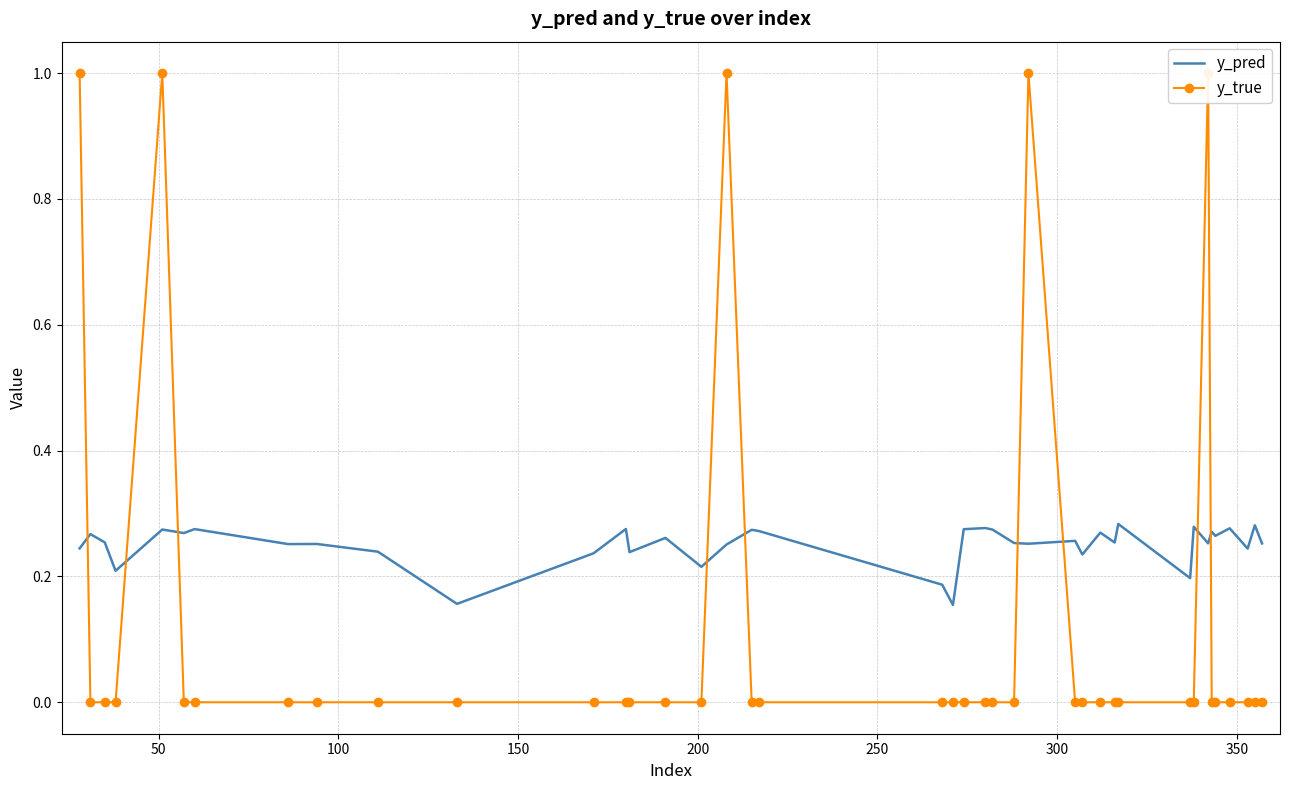

True or false: y_pred has a value of 0.4 at 13.

False